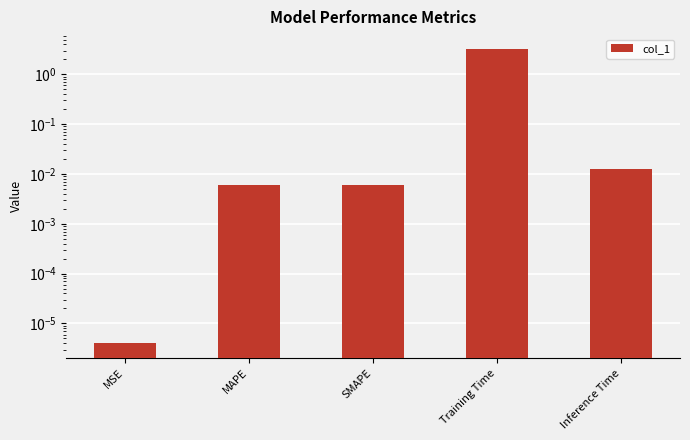

Which category has the highest value across all series?

Training Time